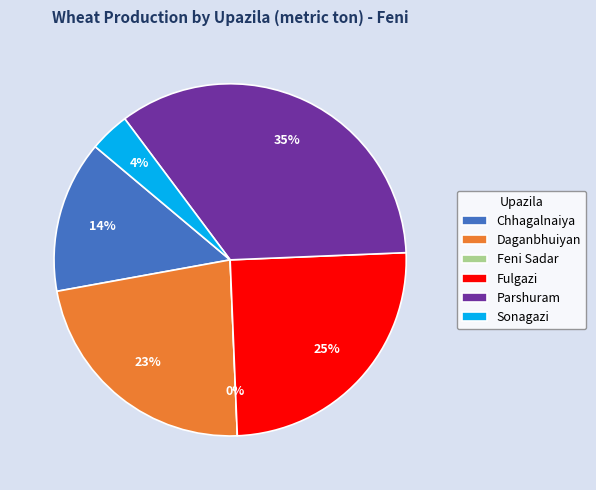

To the nearest percent, what is the difference between the largest and smallest slice percentages?

35%